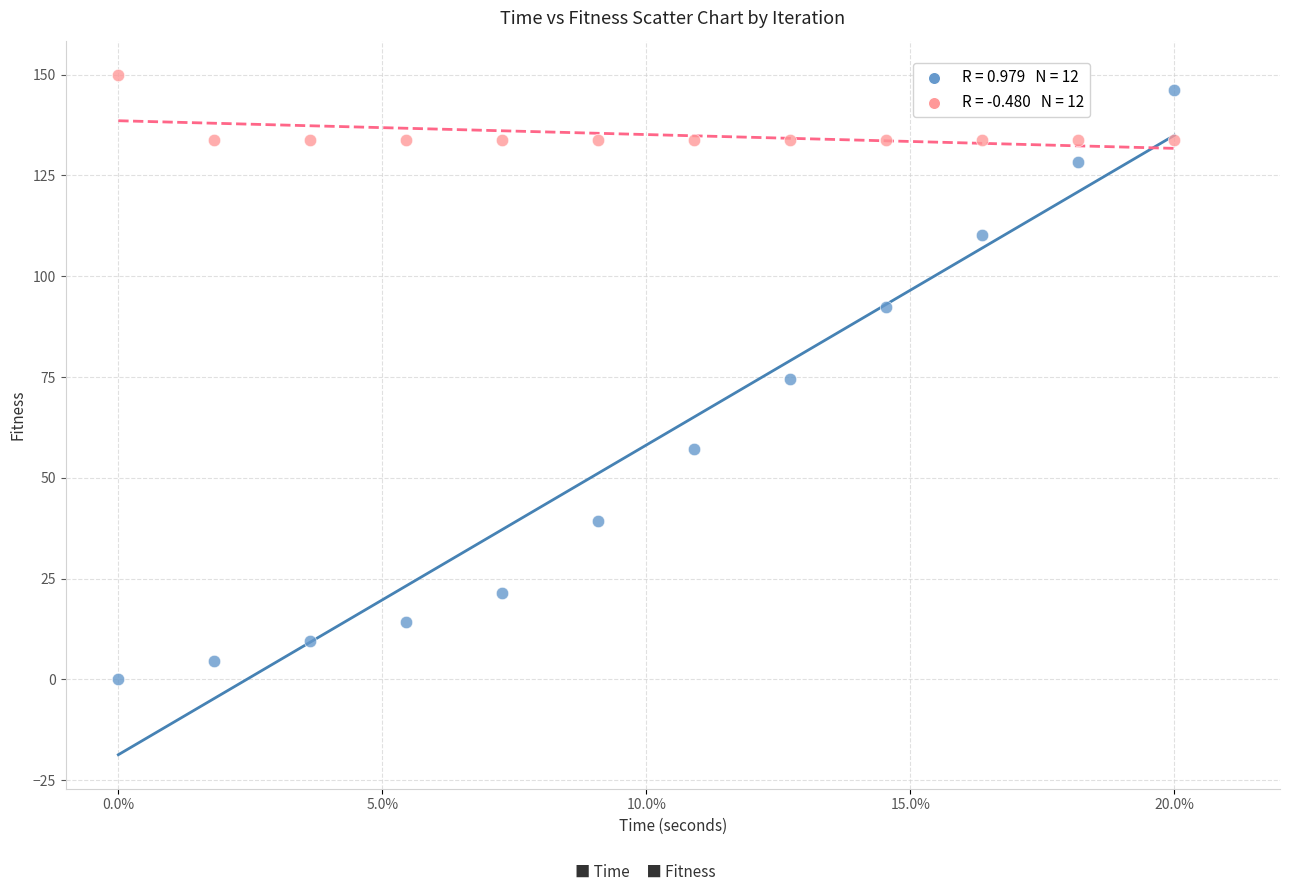

Across all data points, what is the range of Y values (max minus min)?

150.0